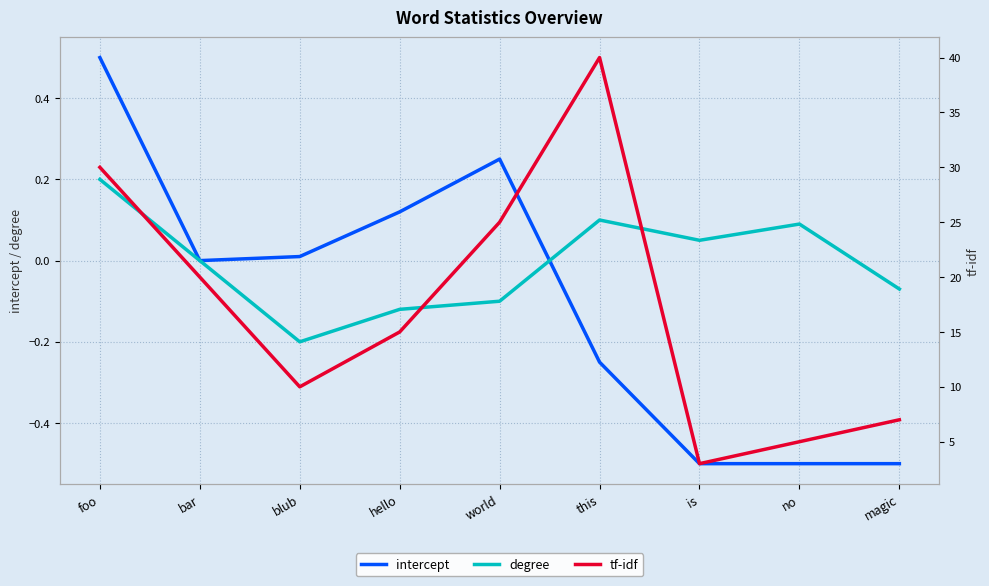

How many intersections are there between intercept and degree?

1